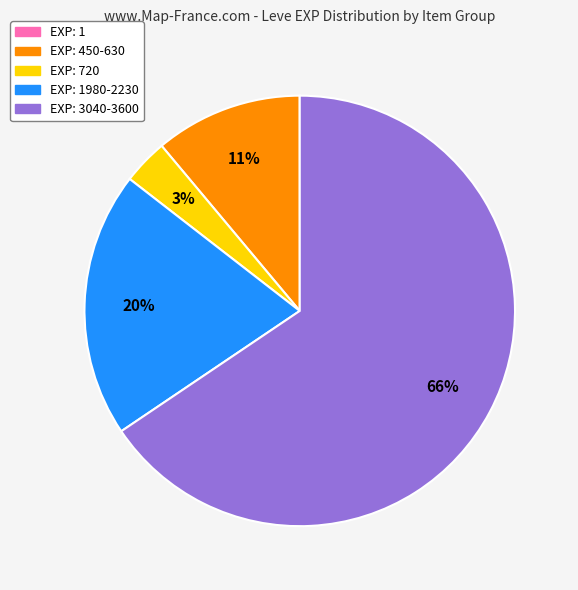

To the nearest percent, what is the difference between the largest and smallest slice percentages?

66%